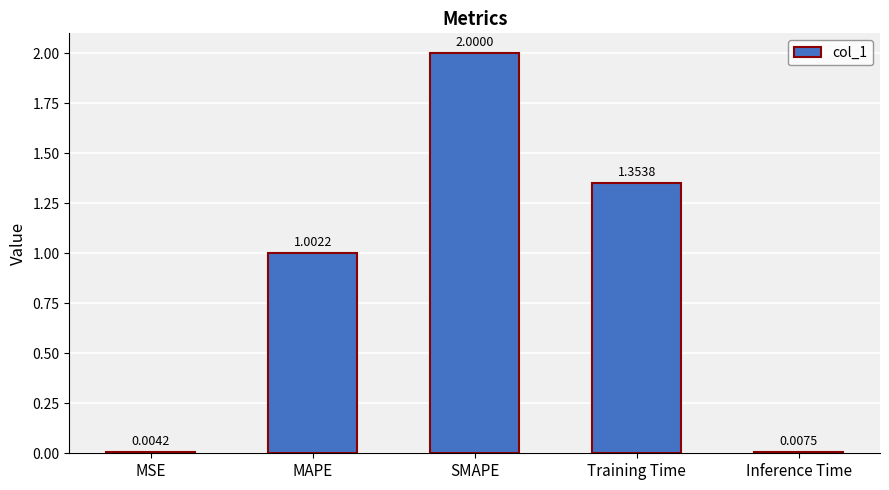

At which label is the value closest to 1?

MAPE